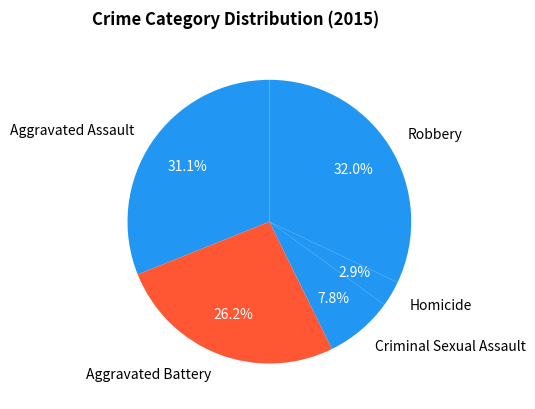

What is the smallest slice in the pie chart?

Homicide